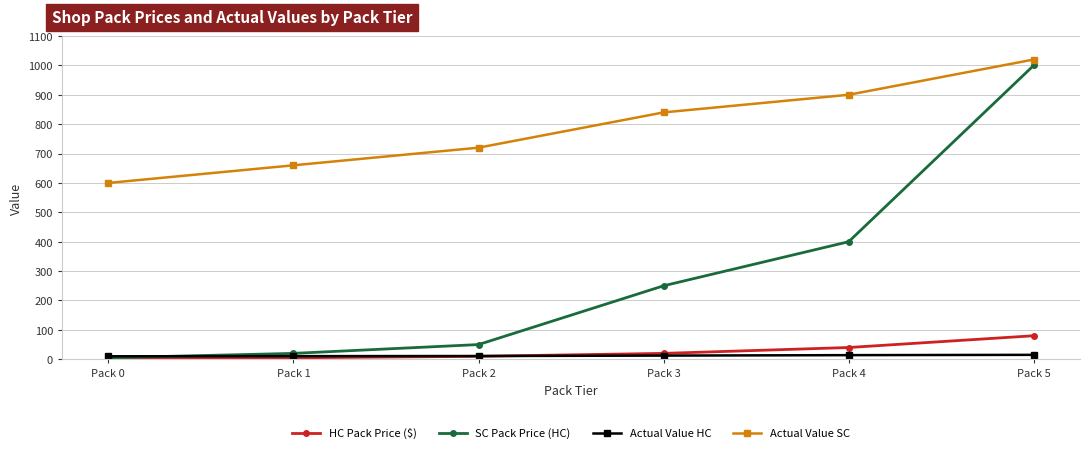

True or false: Actual Value SC and HC Pack Price ($) cross at least once.

False